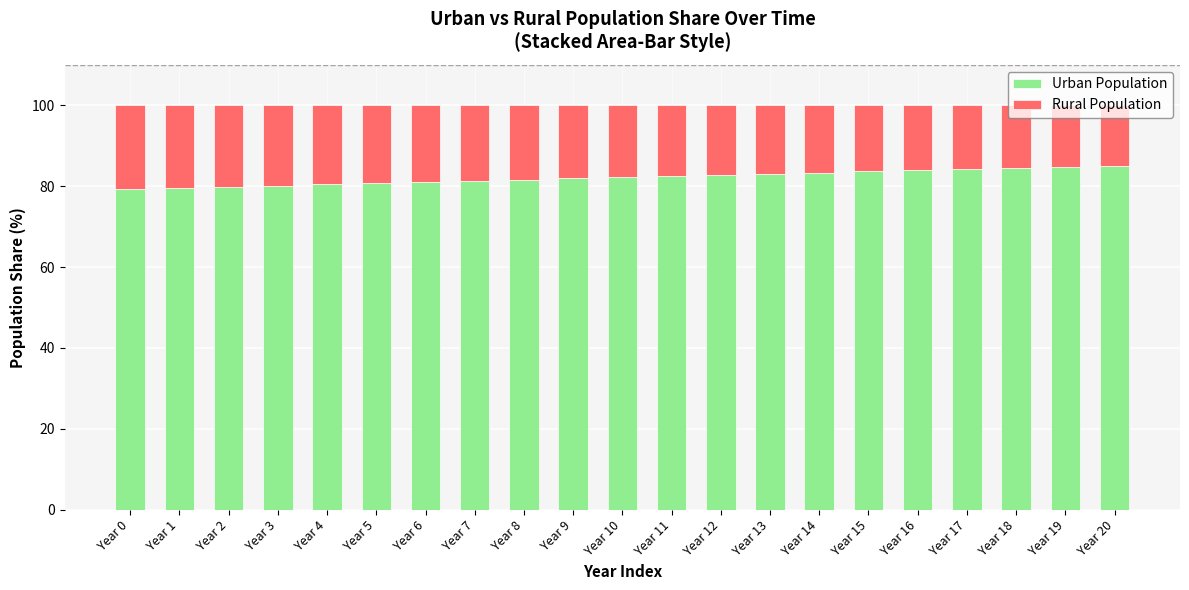

What is the total value across all series at Year 8?

100.0